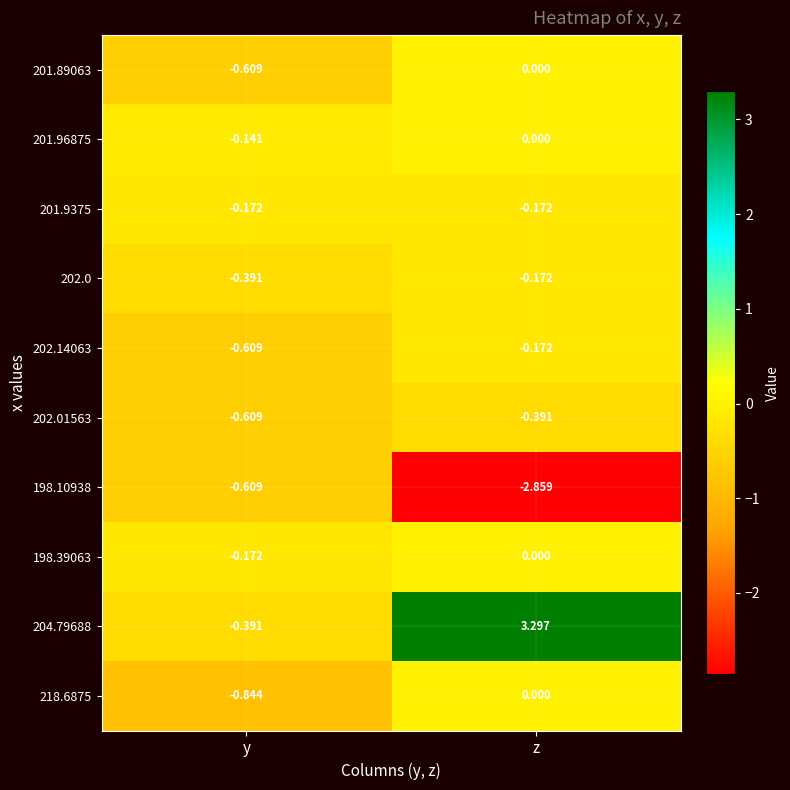

Rank the categories by 198.39063 value from highest to lowest.

z, y